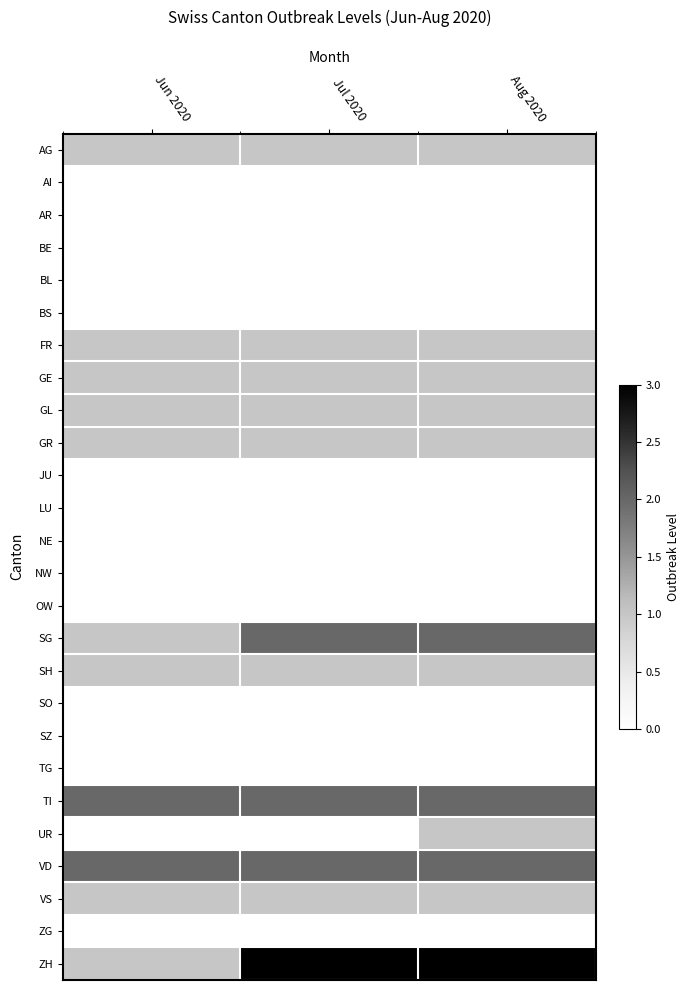

At which category is the sum across all series the highest?

Aug 2020